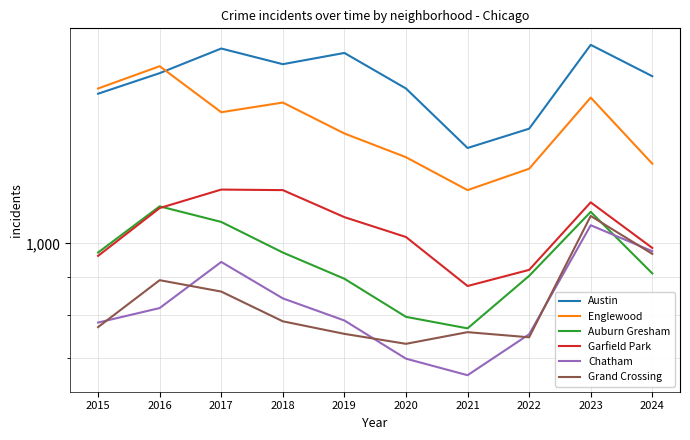

Is it true that Chatham equals 1273 at 2024?

False